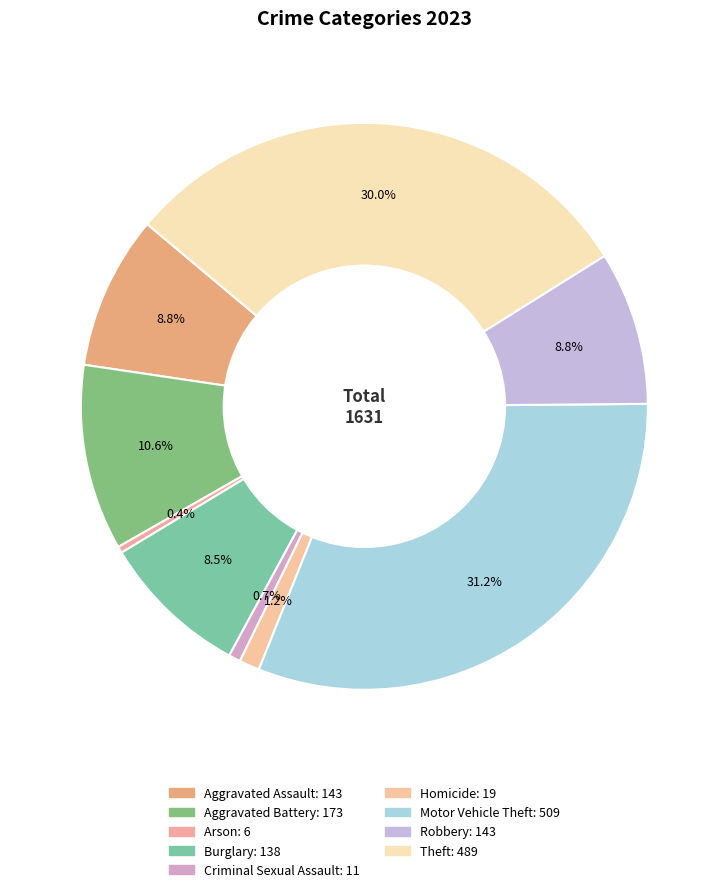

Do Criminal Sexual Assault and Motor Vehicle Theft together represent more than half of the pie?

No